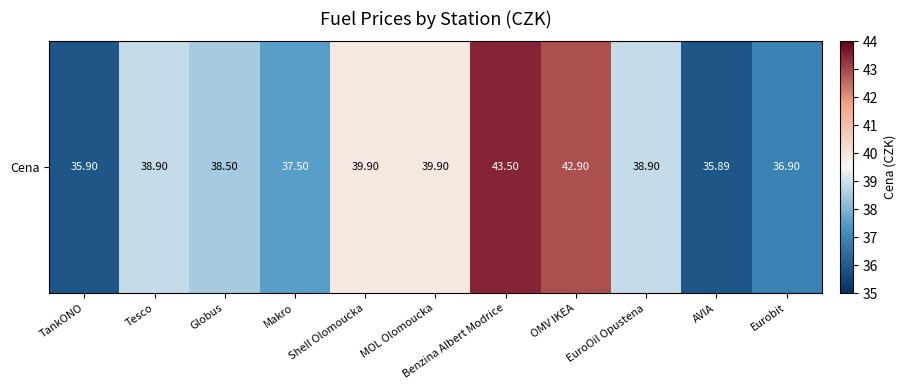

Rank the categories by value from highest to lowest.

Benzina Albert Modrice, OMV IKEA, Shell Olomoucka, MOL Olomoucka, Tesco, EuroOil Opustena, Globus, Makro, Eurobit, TankONO, AVIA